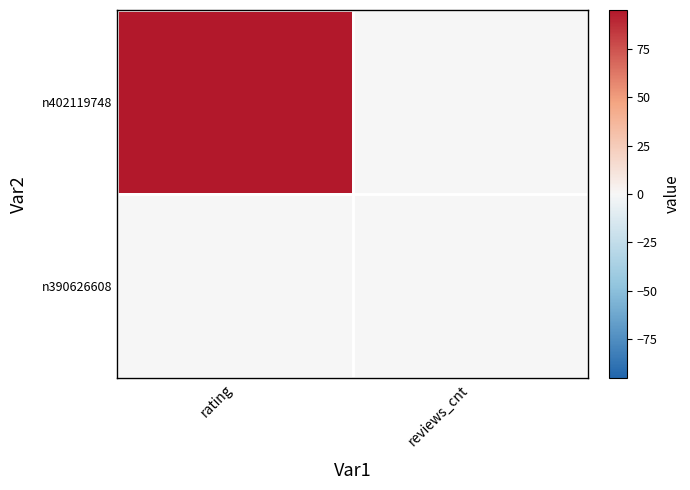

Reading left to right, what are all the values shown in this chart?

n402119748: rating=95	reviews_cnt=0
n390626608: rating=0	reviews_cnt=0